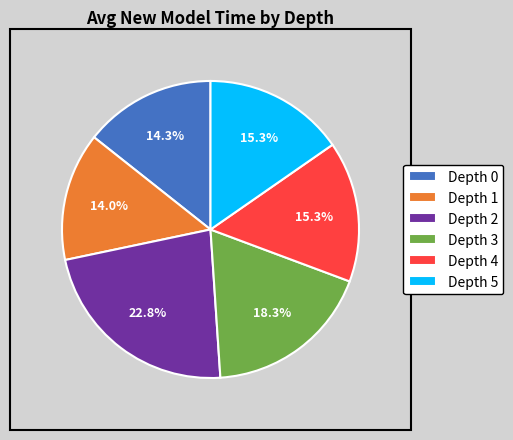

What is the ratio of the value at Depth 4 to the value at Depth 5?

1.0